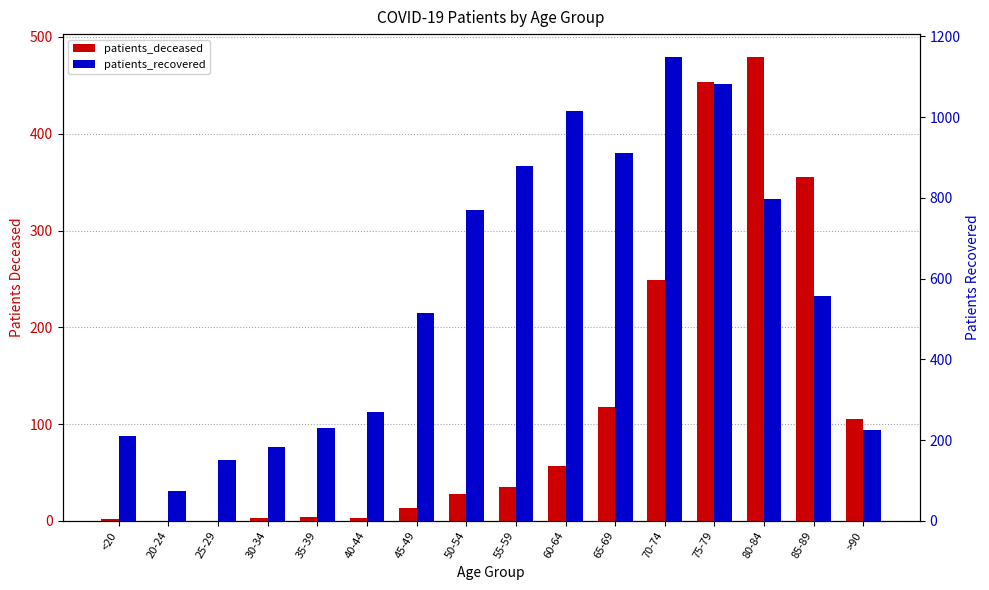

What is the greatest value displayed?

1148